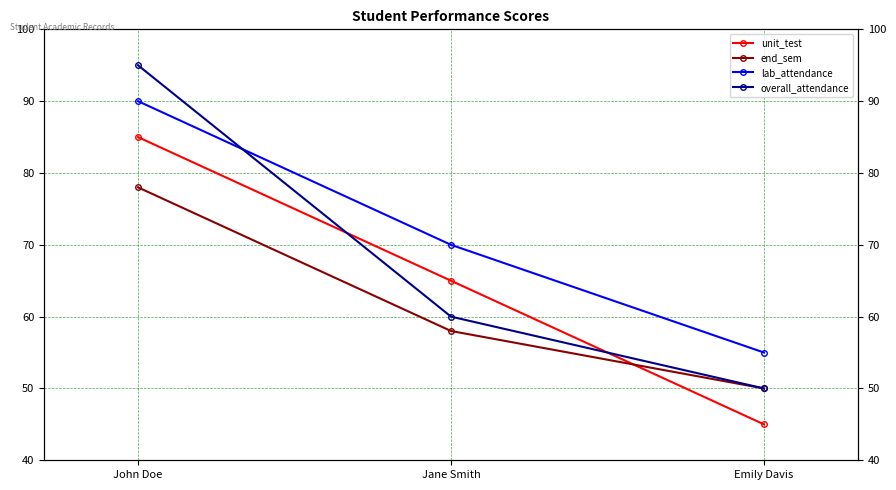

At which category is the sum across all series the highest?

John Doe